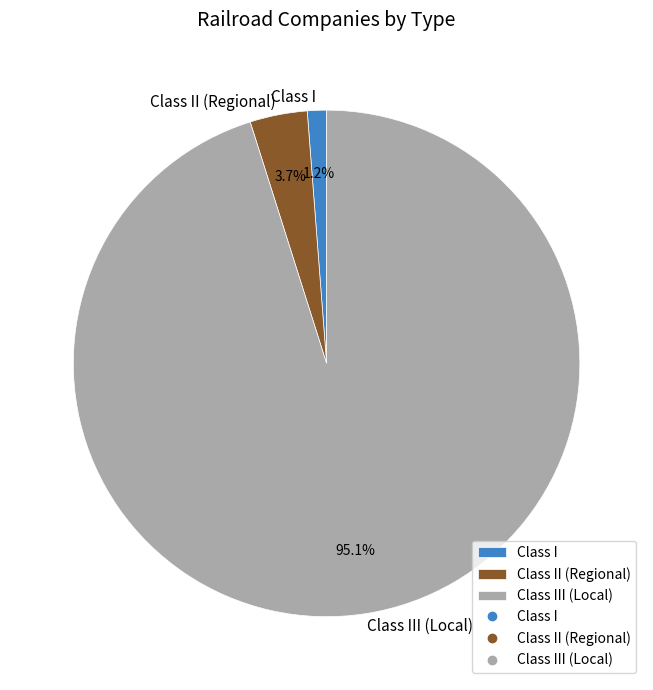

How many slices are in this pie chart?

3